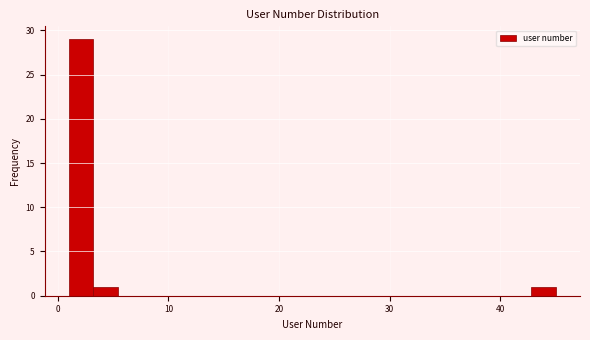

Read against the x-axis, roughly where is the centre of the tallest bar?

2